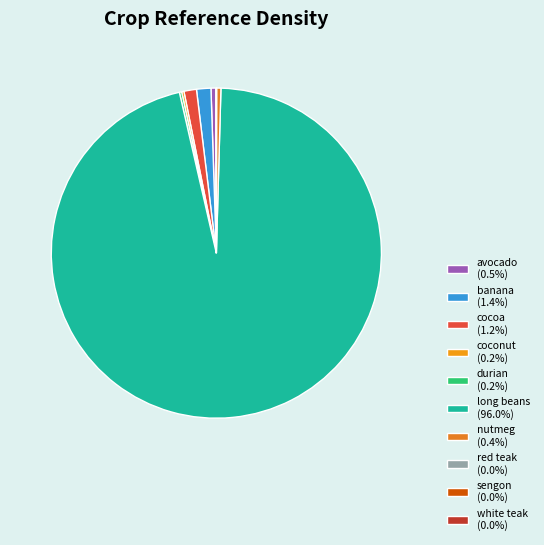

How many slices are in this pie chart?

10